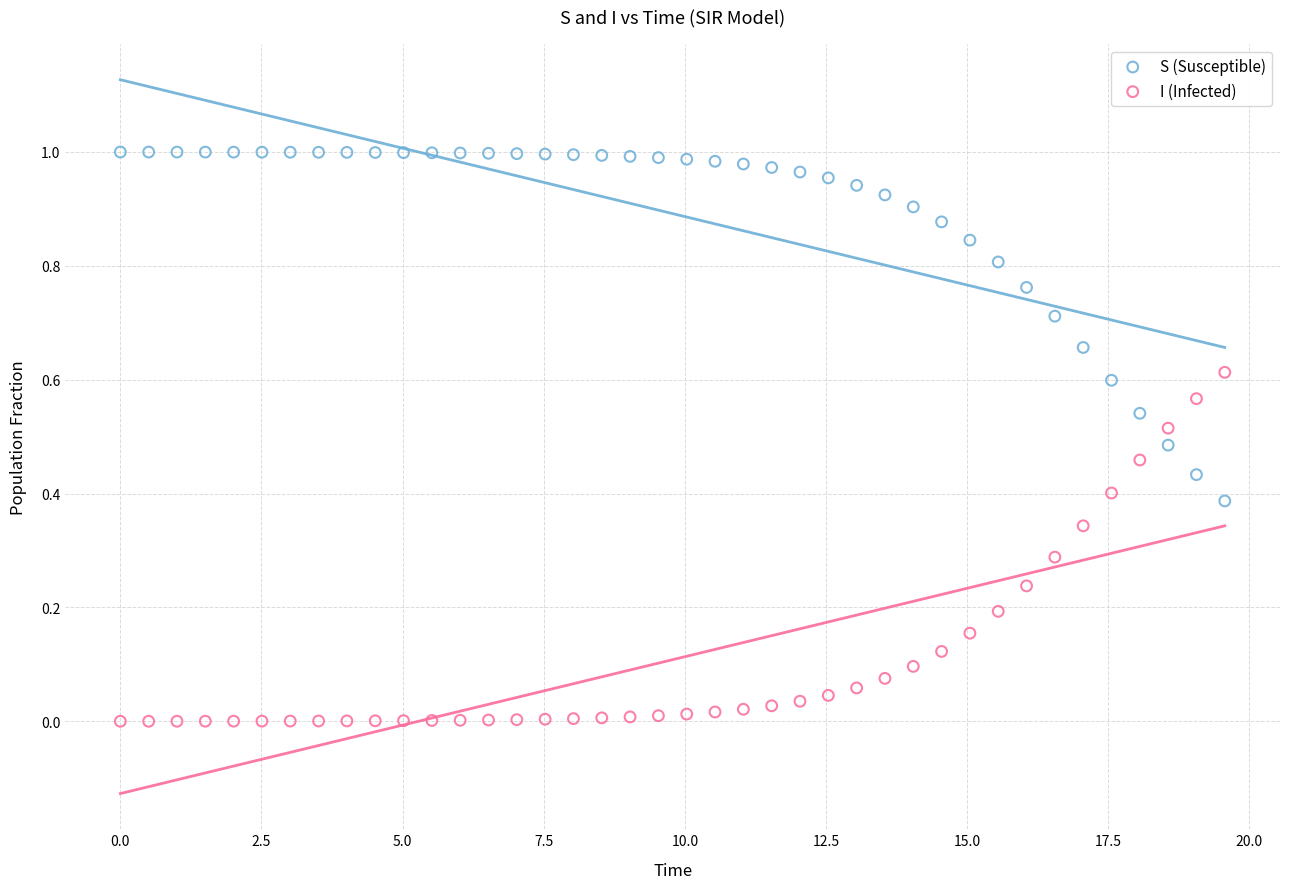

Which series contains the highest Y value?

S (Susceptible)